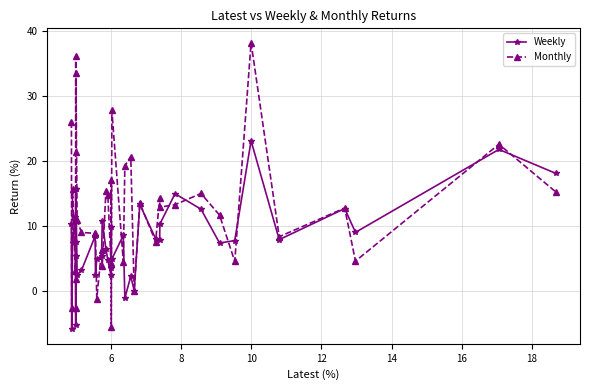

Which series has the largest range (max minus min)?

Monthly